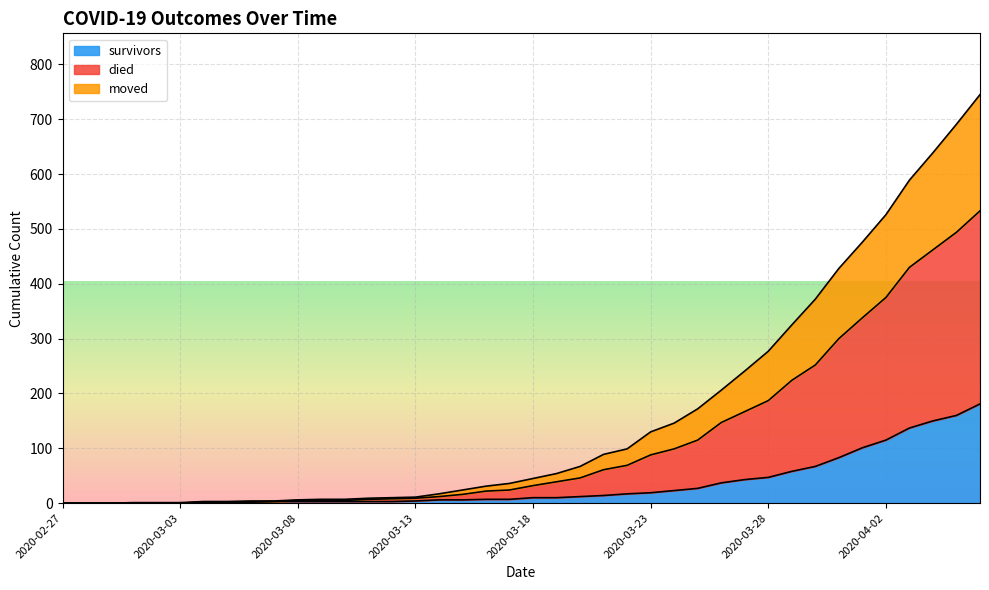

What is the highest value of the survivors series?

181